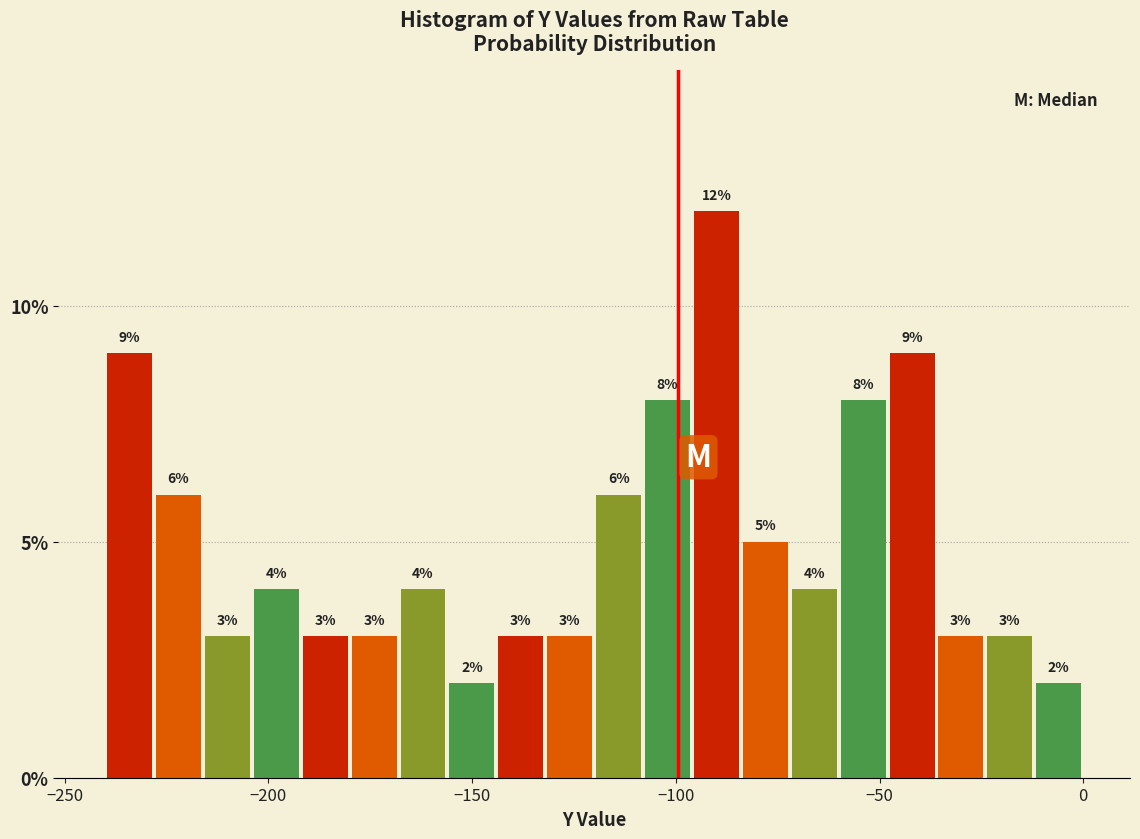

Around what value on the x-axis is the tallest bar? Give the approximate position of its centre, as read against the axis.

-90